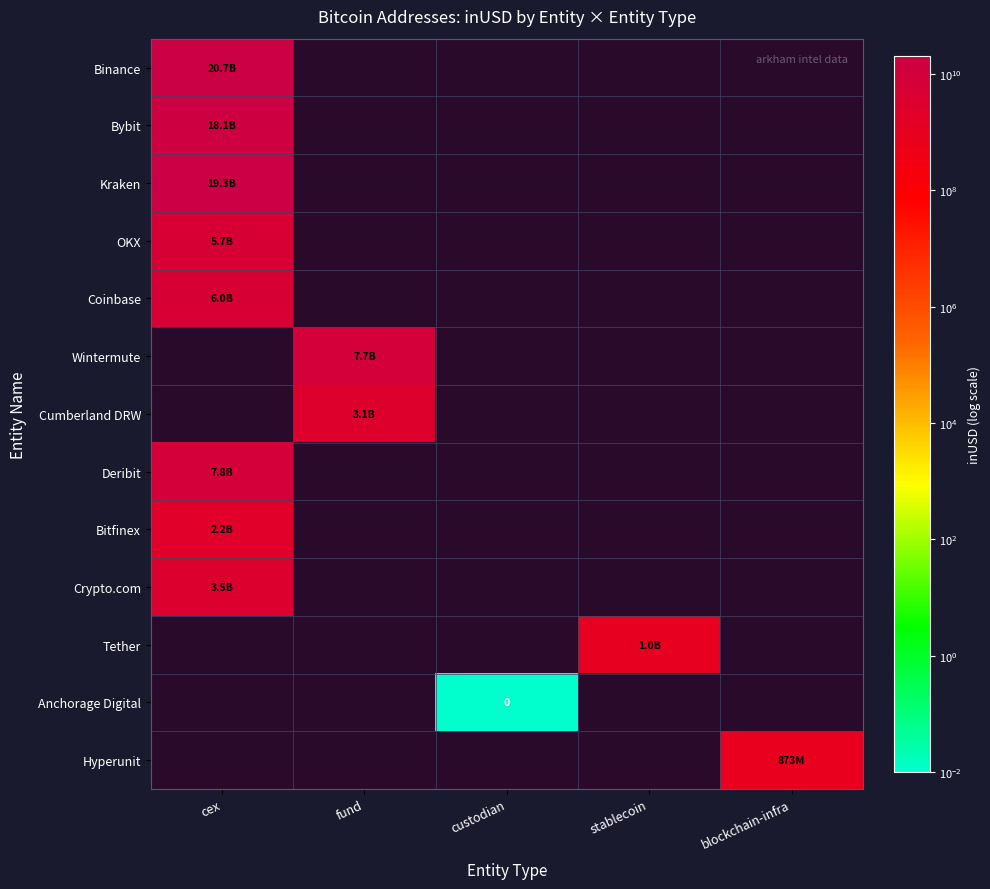

Is the value of Deribit at fund greater than the value of Anchorage Digital at blockchain-infra?

No